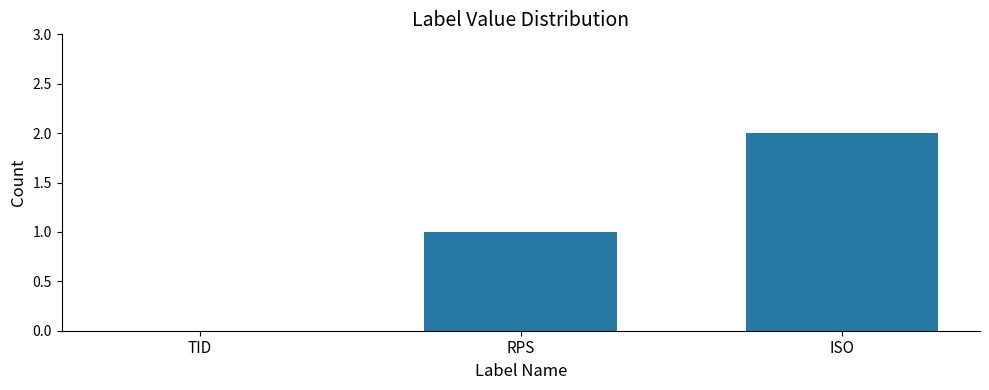

What is the sum of all values?

3